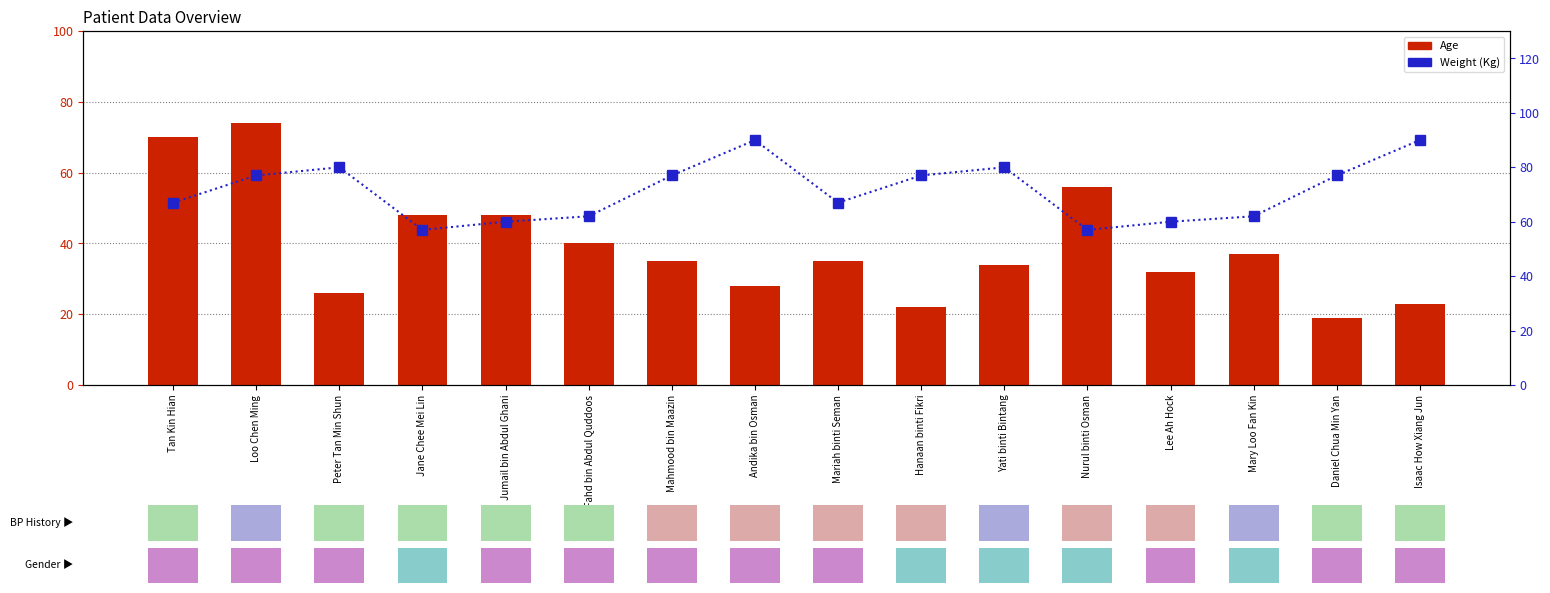

Count the number of categories in the chart.

16